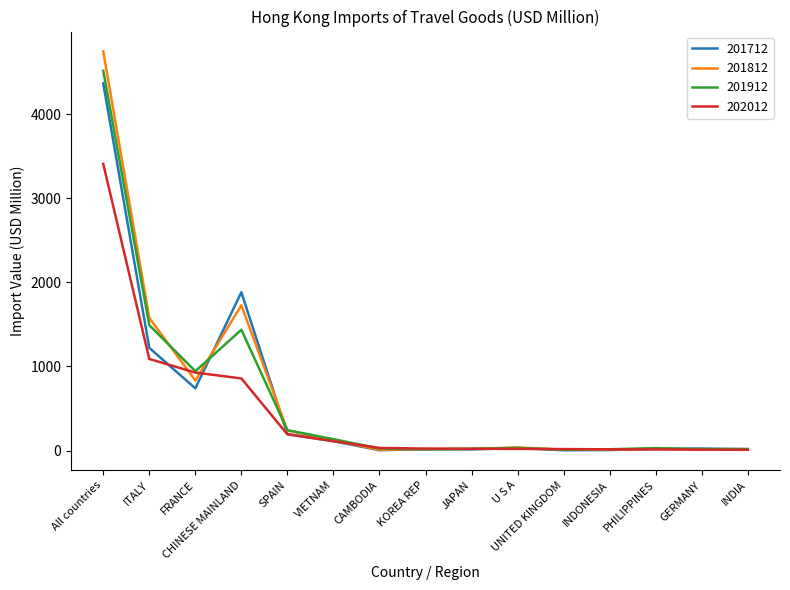

What is the difference between the maximum and minimum values in the 202012 series?

3398.7